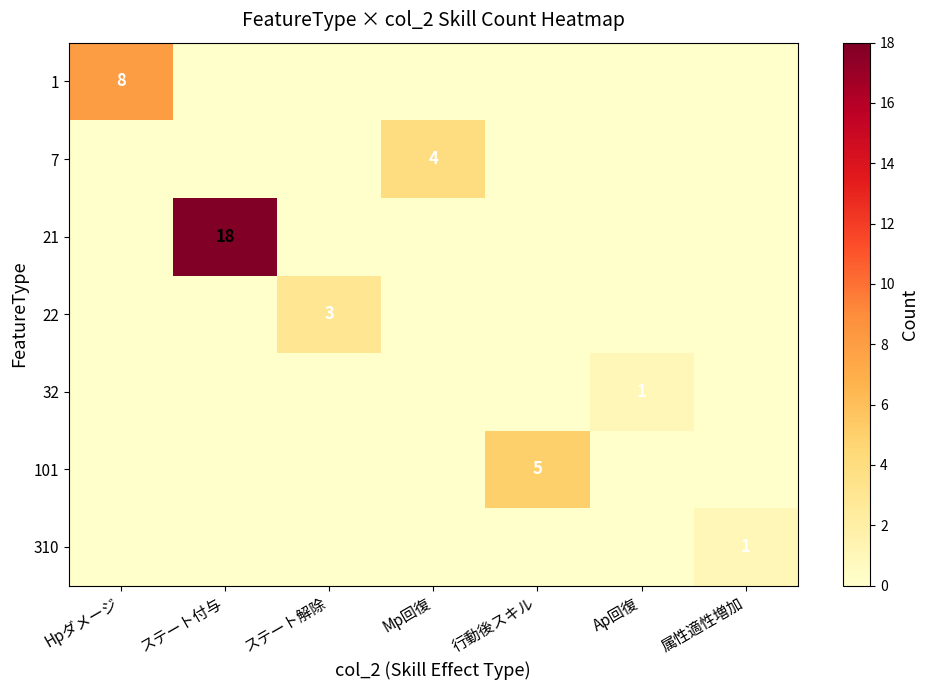

What is the spread (max minus min) of values at Hpダメージ?

8